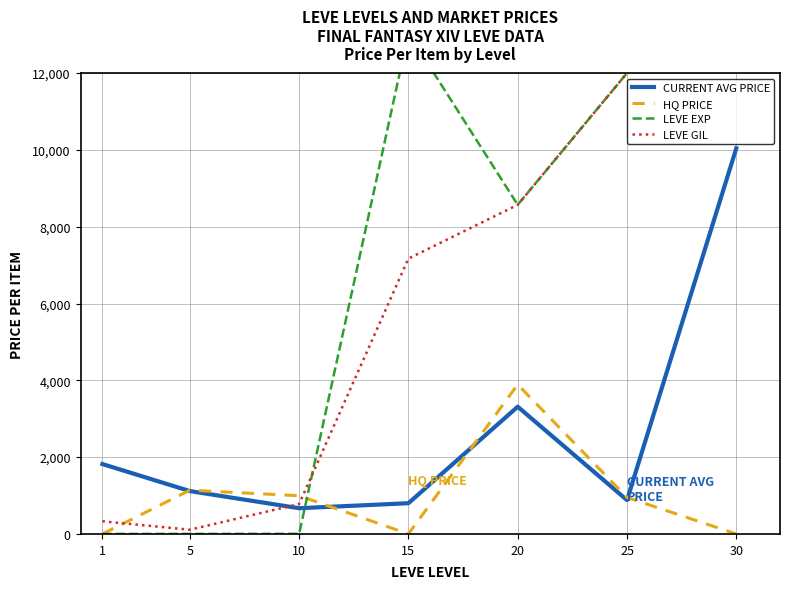

How many values in the LEVE GIL series exceed 7170?

3